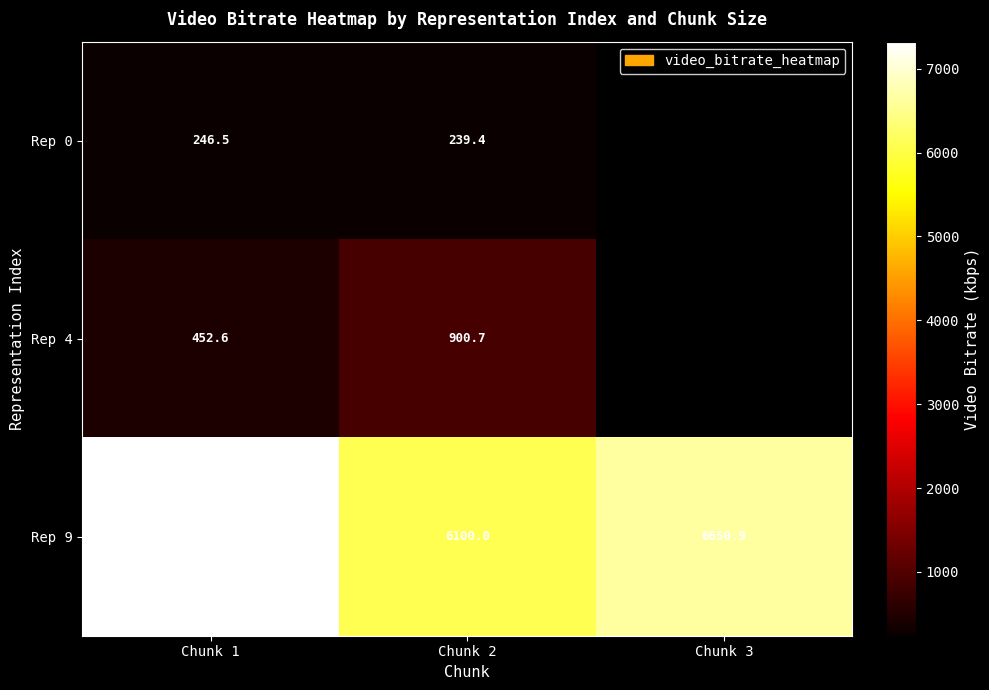

At which label does Rep 4 first exceed 900?

Chunk 2